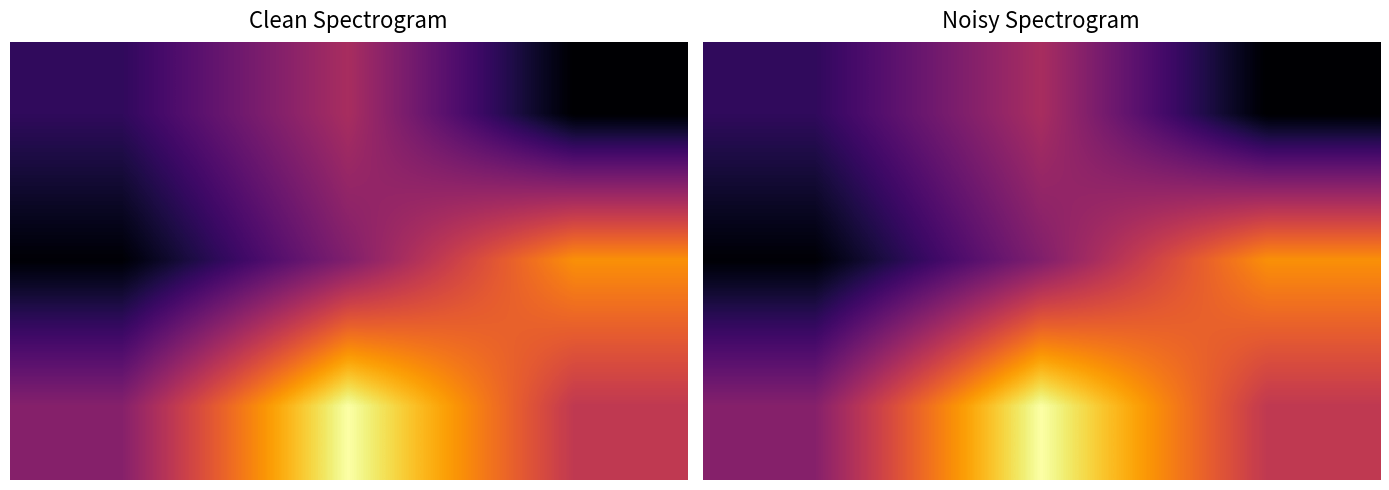

What is the total value across all series at 1?

0.8